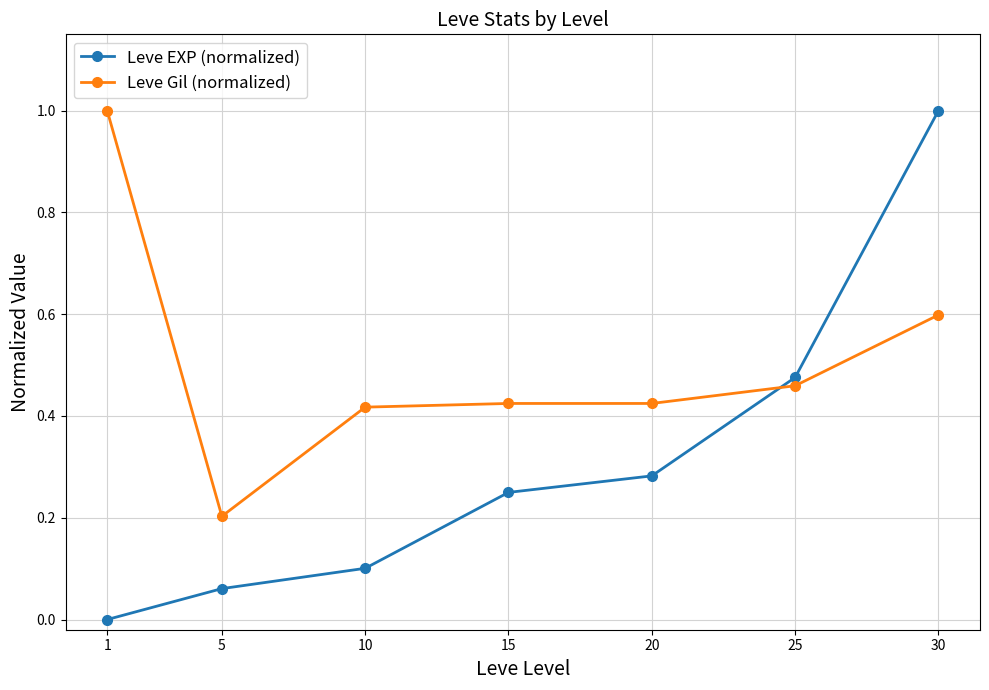

At which label does Leve EXP (normalized) reach its peak?

30